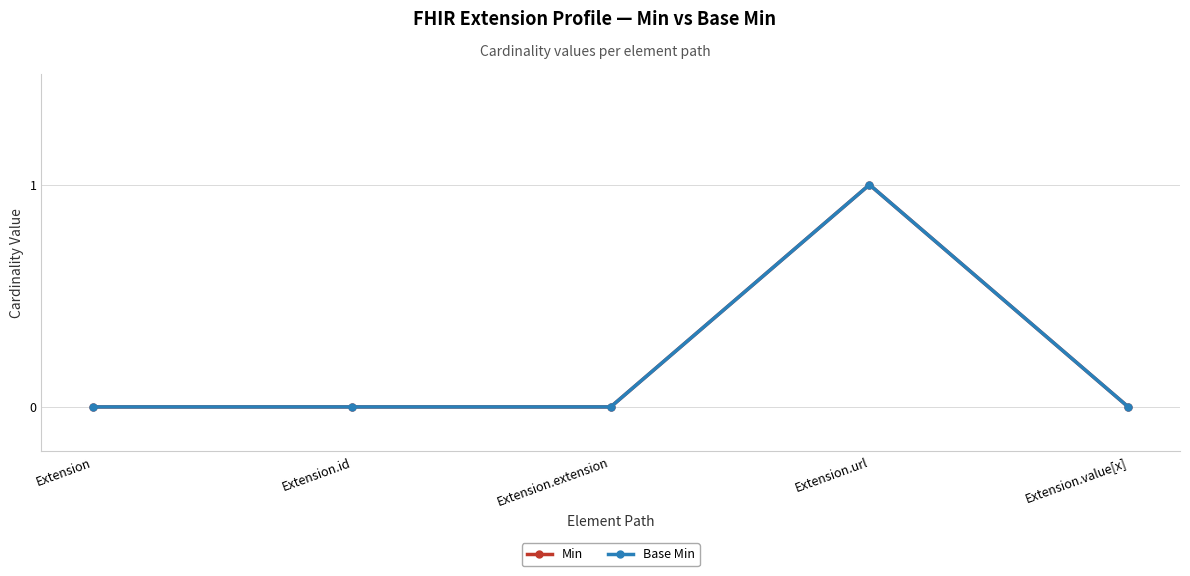

True or false: Min and Base Min intersect in this chart.

False